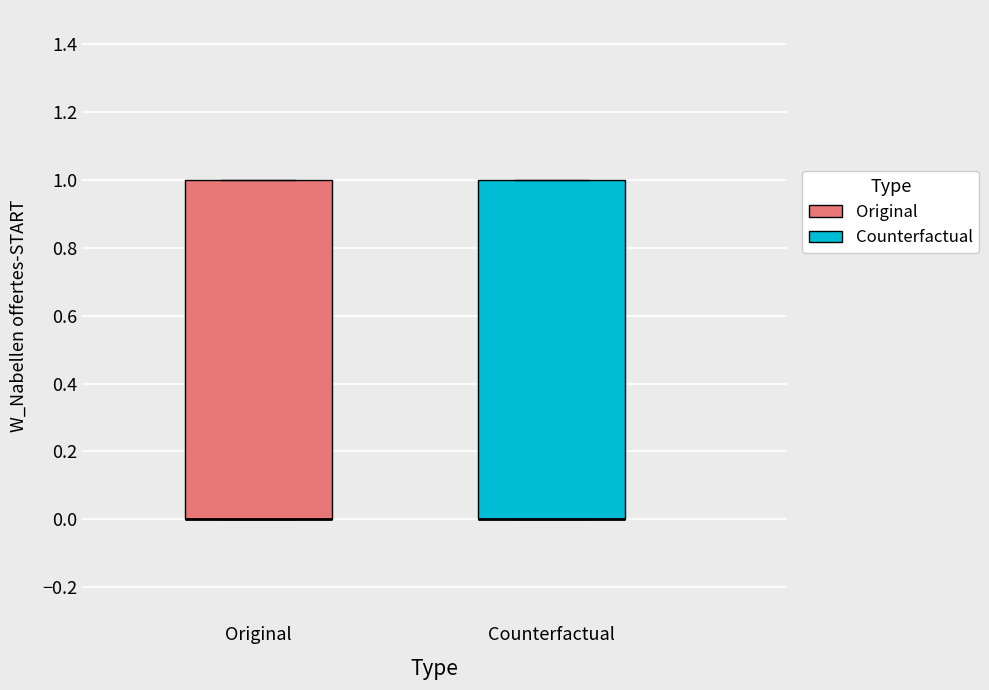

Reading left to right, read every box against the y-axis: the position of its median line, the range the box covers, and the ends of its whiskers. The values are not printed on the chart, so give them approximately, as read against the axis.

Original: median 0 (drawn on the box's lower edge), box 0 to 1, whiskers 0 to 1
Counterfactual: median 0 (drawn on the box's lower edge), box 0 to 1, whiskers 0 to 1